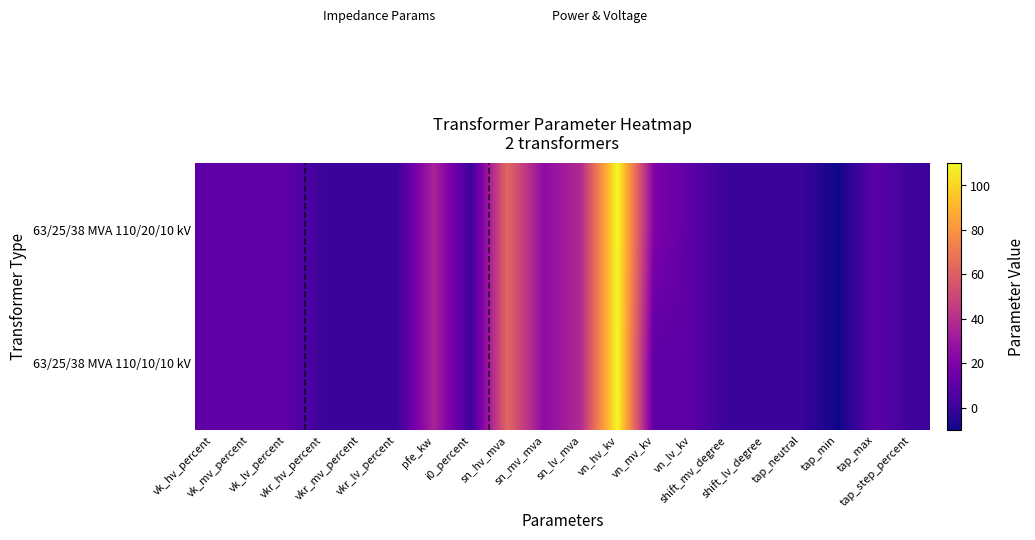

How many series are shown in this chart?

2